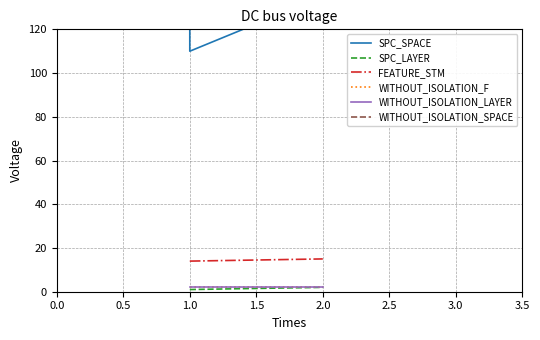

What is the average value of the SPC_SPACE series?

124